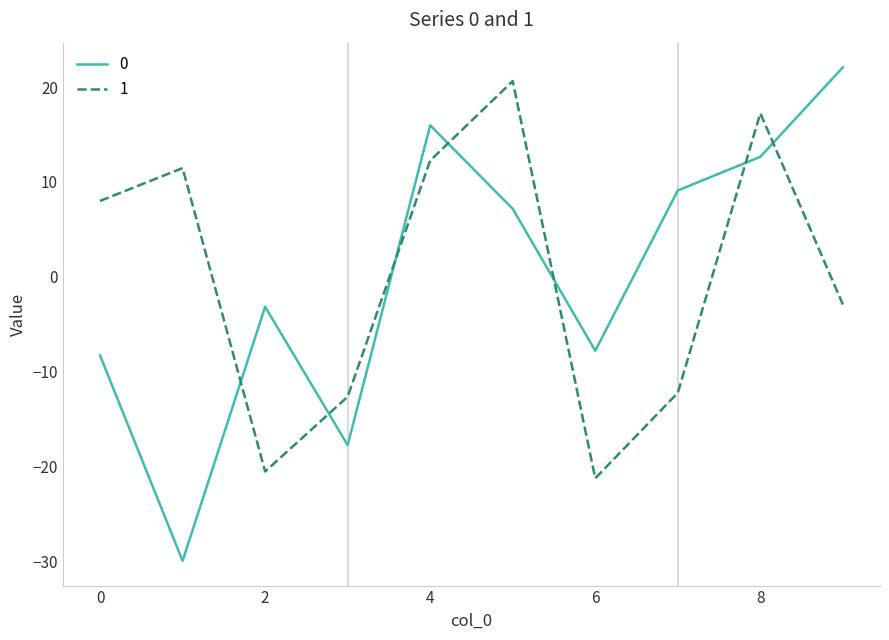

What is the greatest value displayed?

22.1